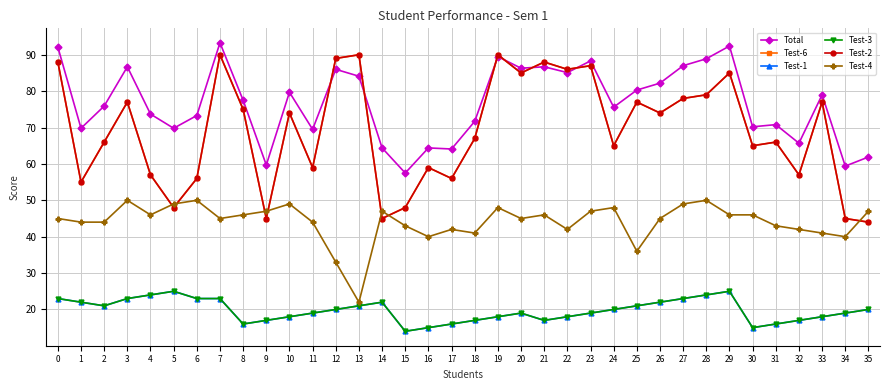

What are all the series names shown in the legend?

Total, Test-6, Test-1, Test-3, Test-2, Test-4